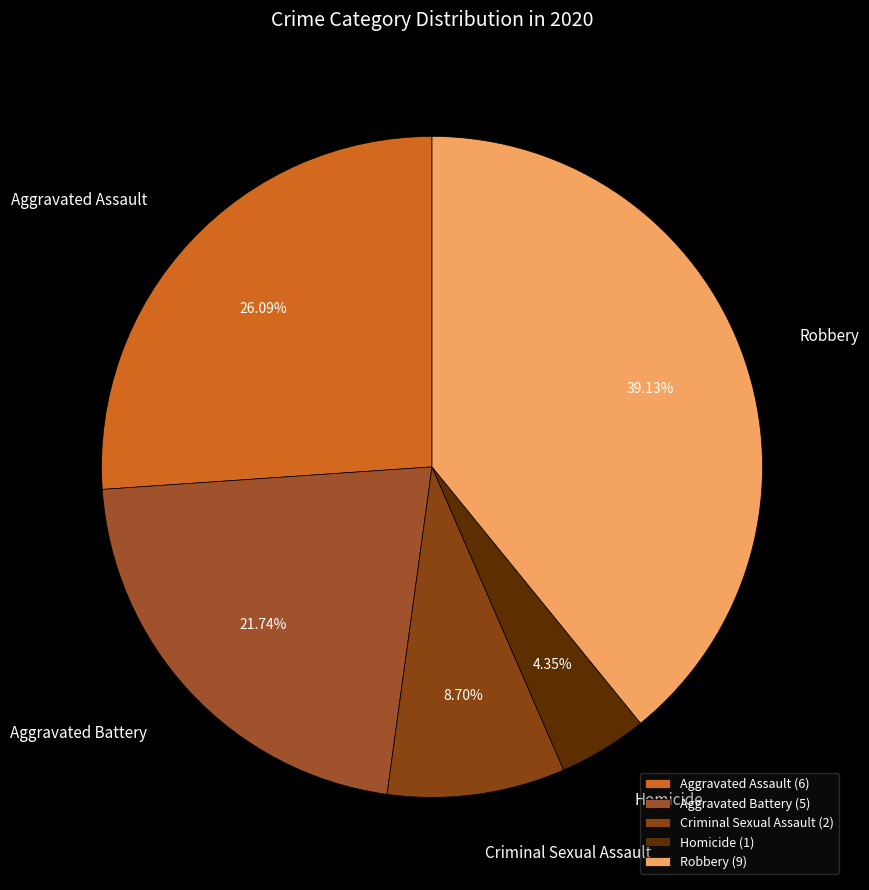

To the nearest percent, what is the combined percentage of Criminal Sexual Assault and Robbery?

48%